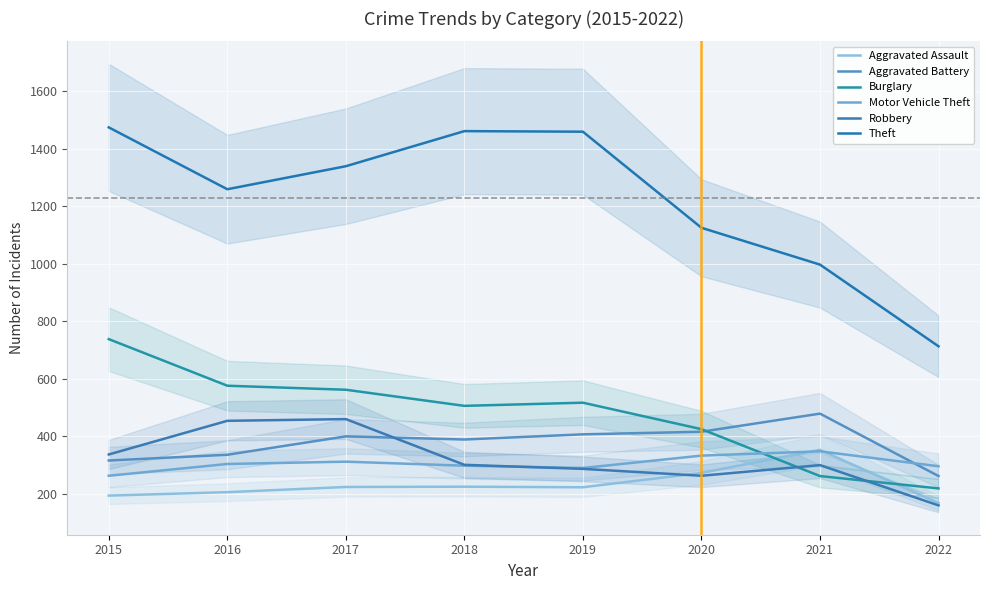

What is the value of the Theft point at the 1st from the left?

1474